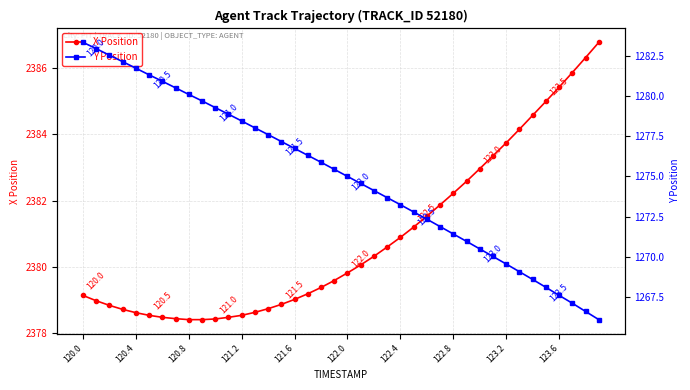

What are all the series names shown in the legend?

X Position, Y Position